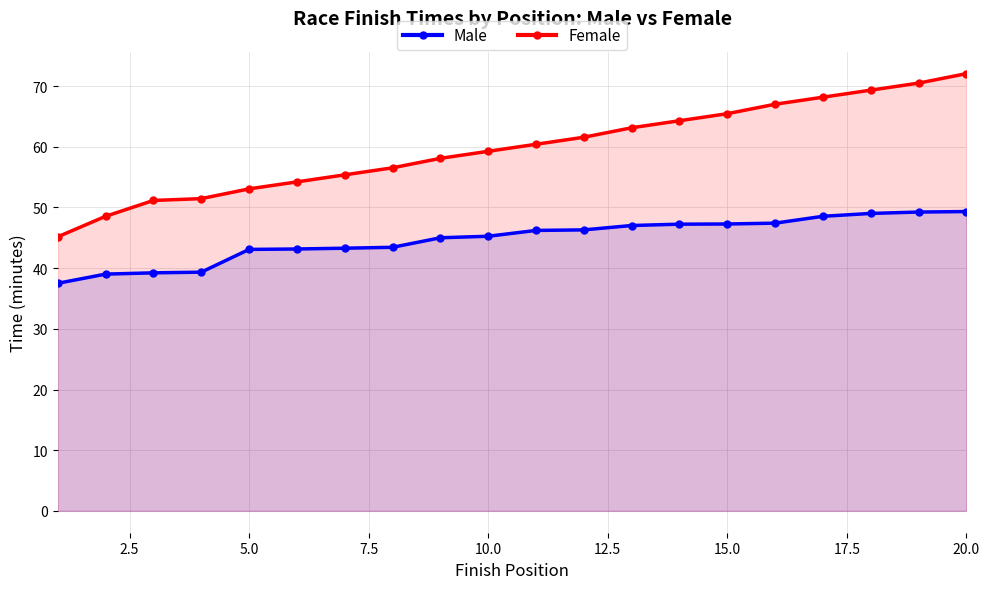

What is the average value of the Female series?

59.7